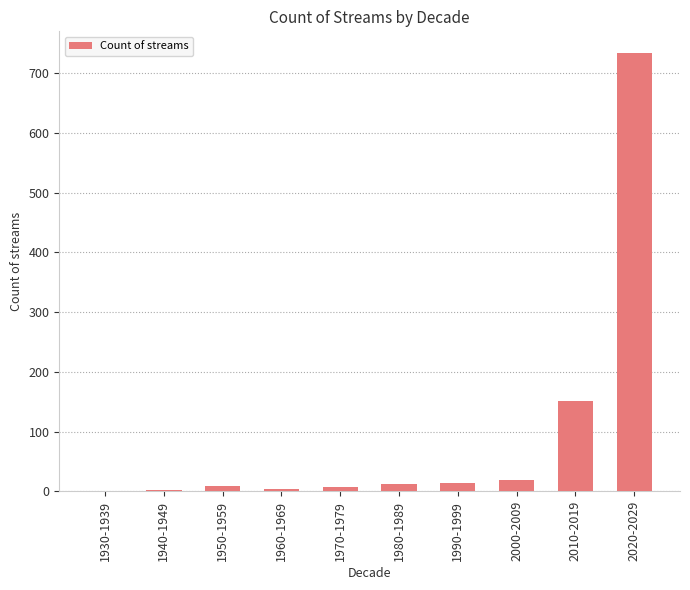

What is the greatest value displayed?

733